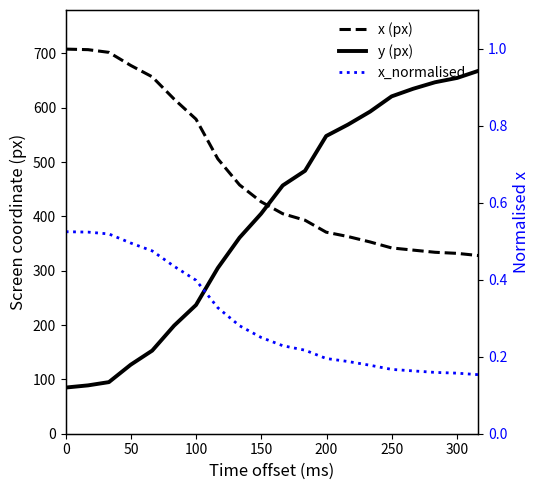

List the series in order of their peak value, highest first.

x (px), y (px), x_normalised